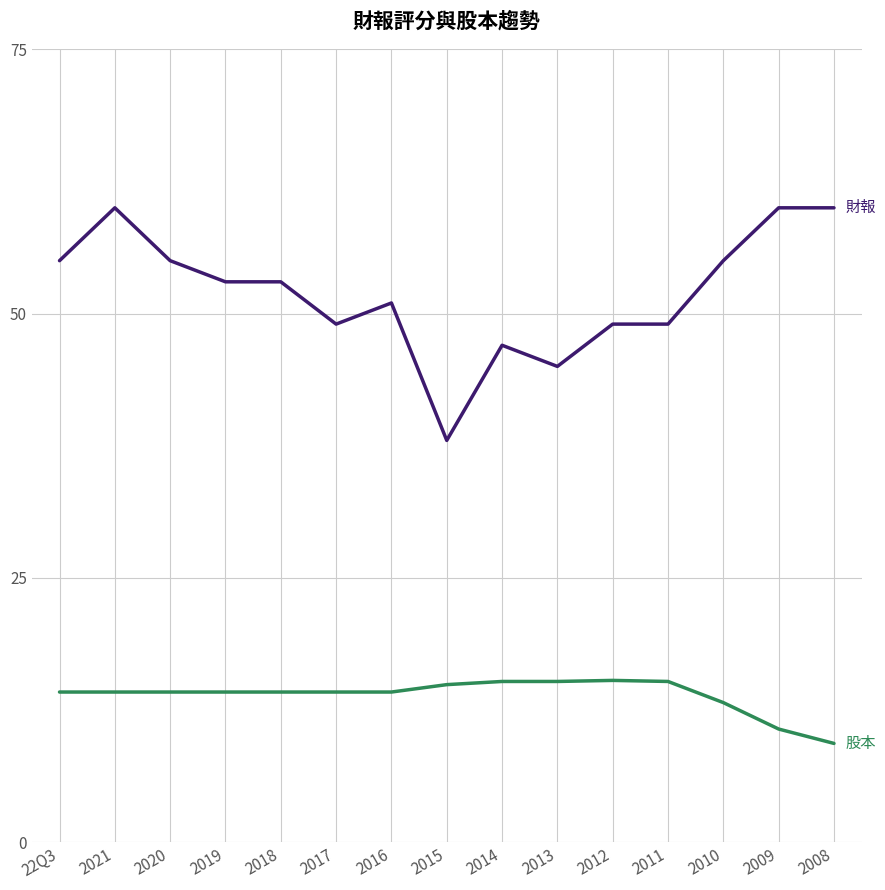

What is the spread (max minus min) of values at 2014?

31.8